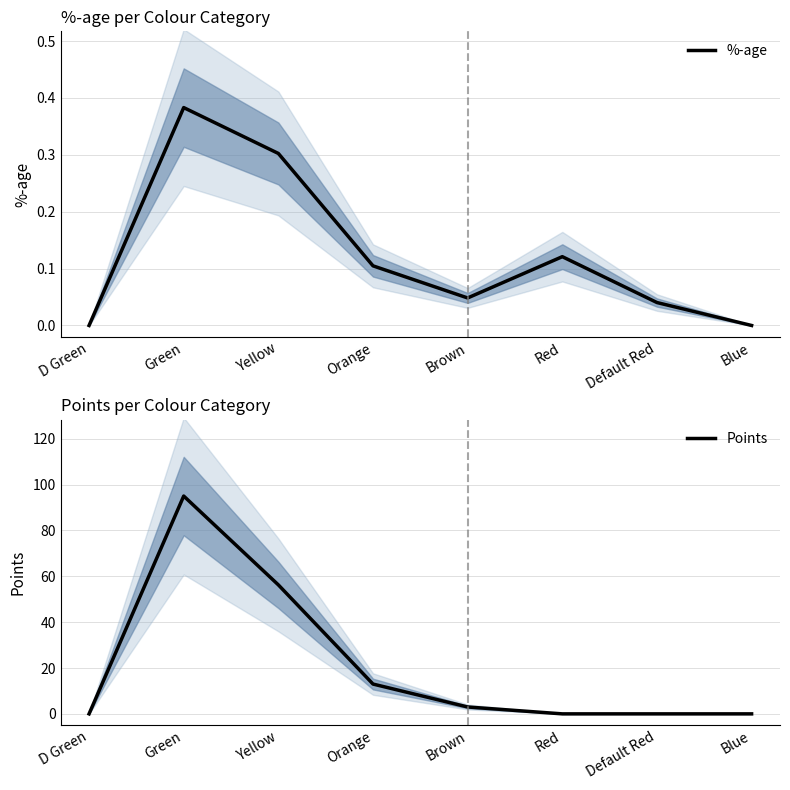

Where is %-age nearest to the value 0?

D Green